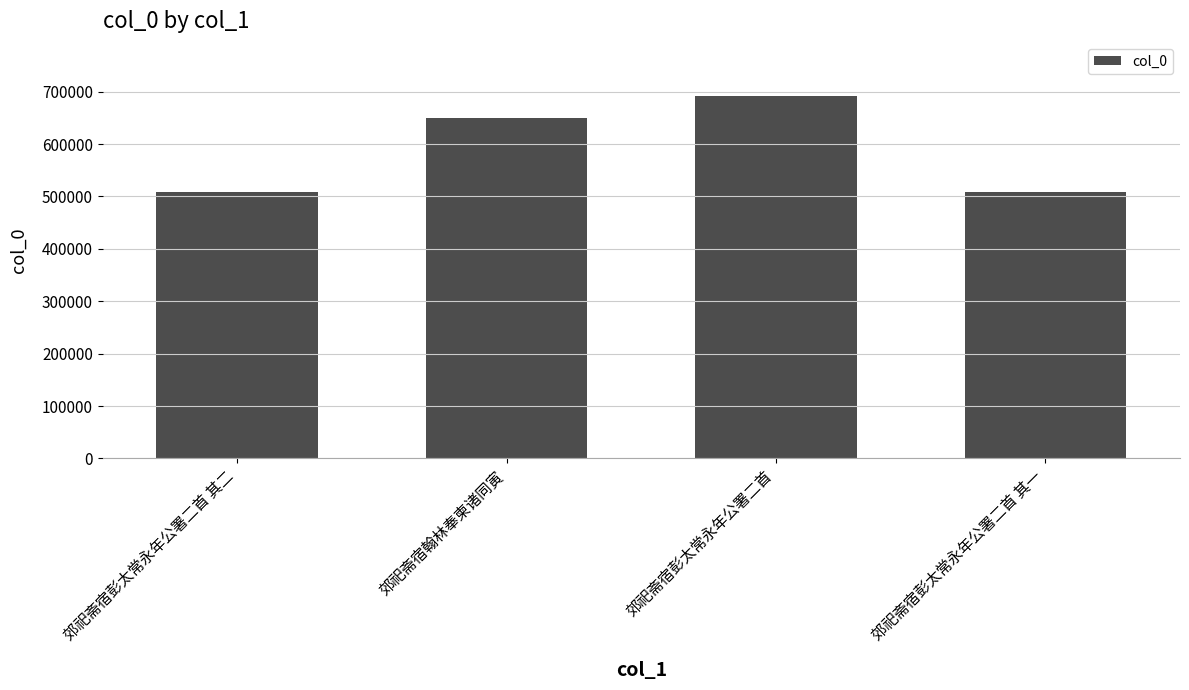

What is the difference between the second highest and minimum values?

142557